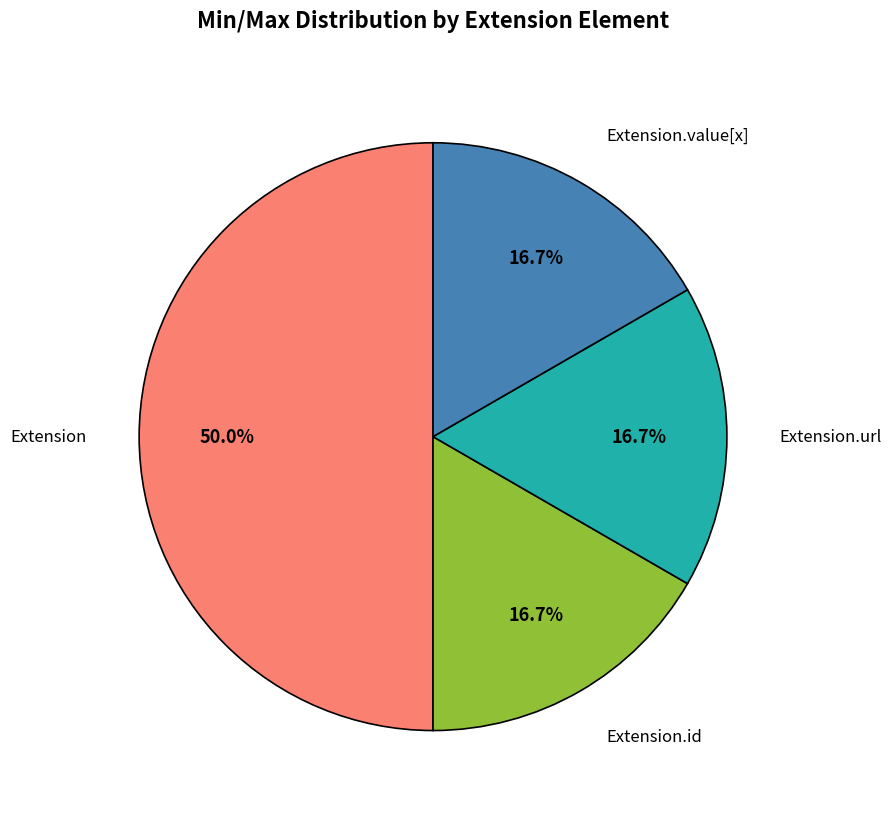

Which slice is the largest?

Extension